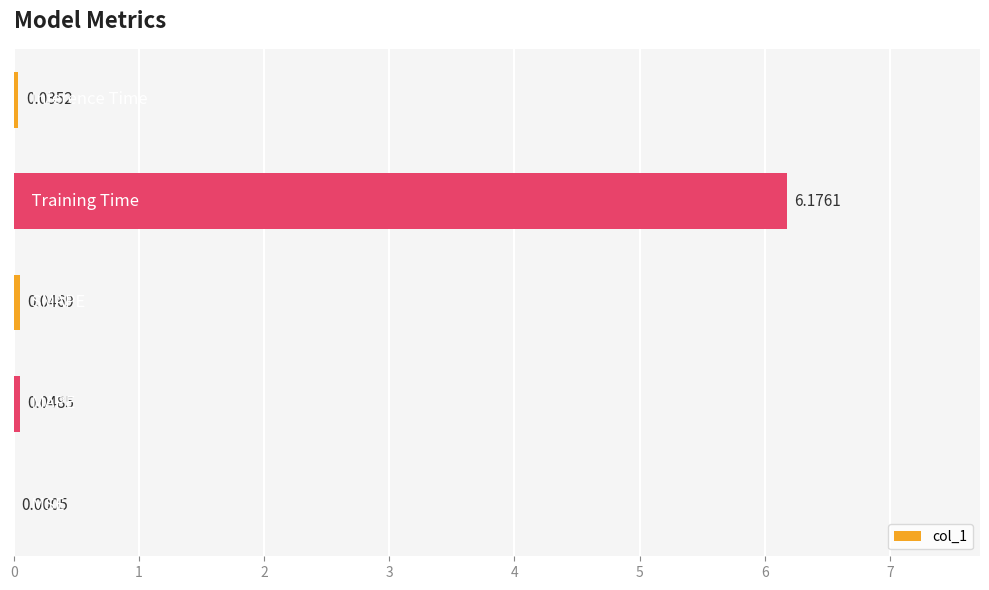

What is the sum of all values?

6.3